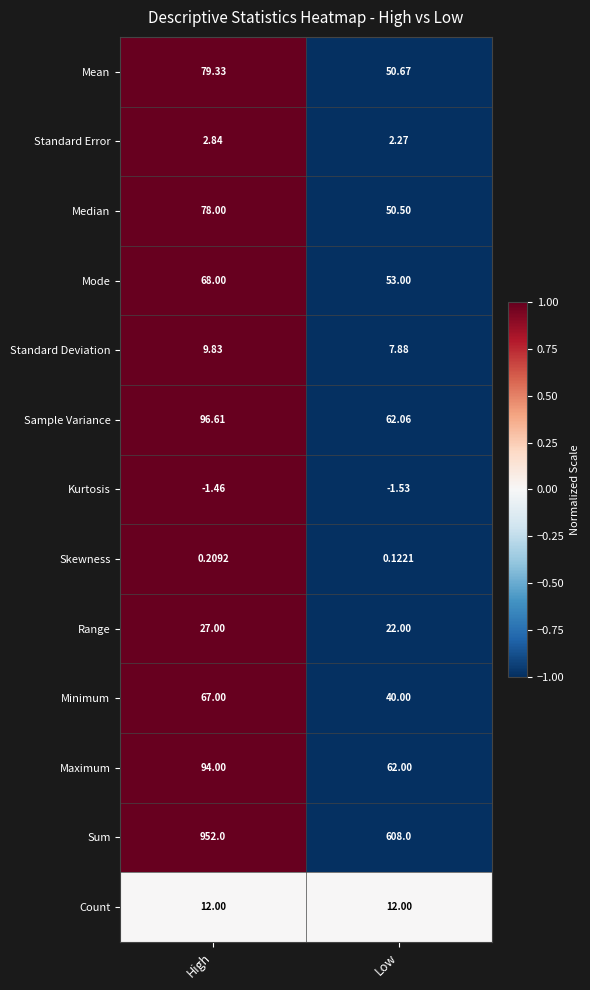

Which series has the largest total across all categories?

Sum